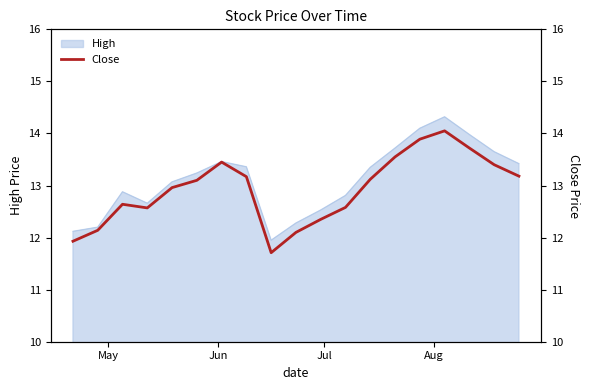

What is the difference between the maximum and minimum values?

2.3